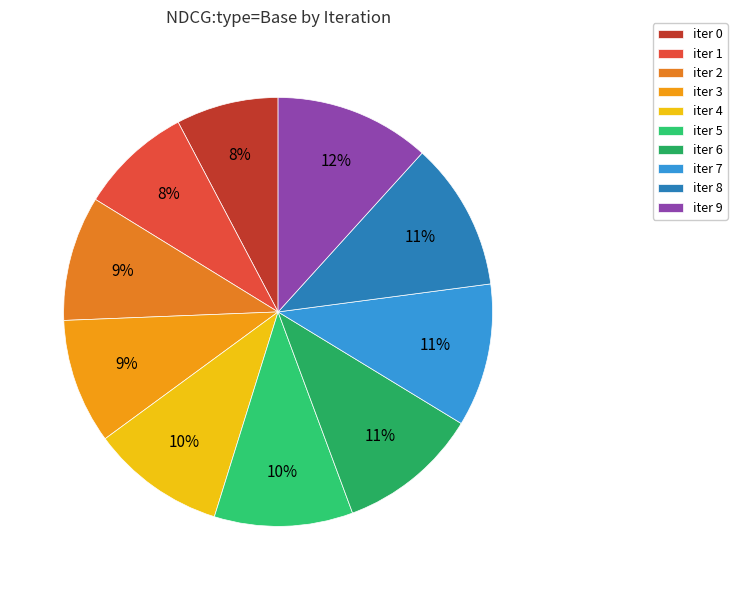

To the nearest percent, what is the difference between the largest and smallest slice percentages?

4%